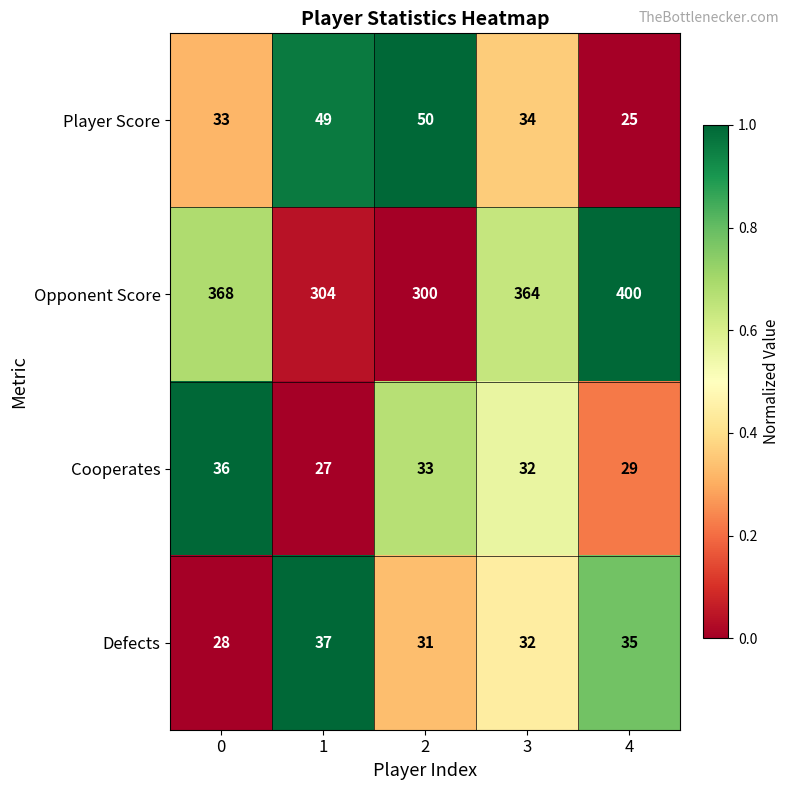

List the series in order of their peak value, lowest first.

Cooperates, Defects, Player Score, Opponent Score